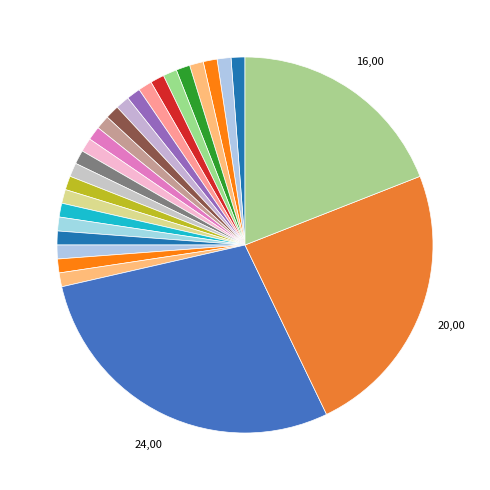

How many segments does this pie chart have?

27